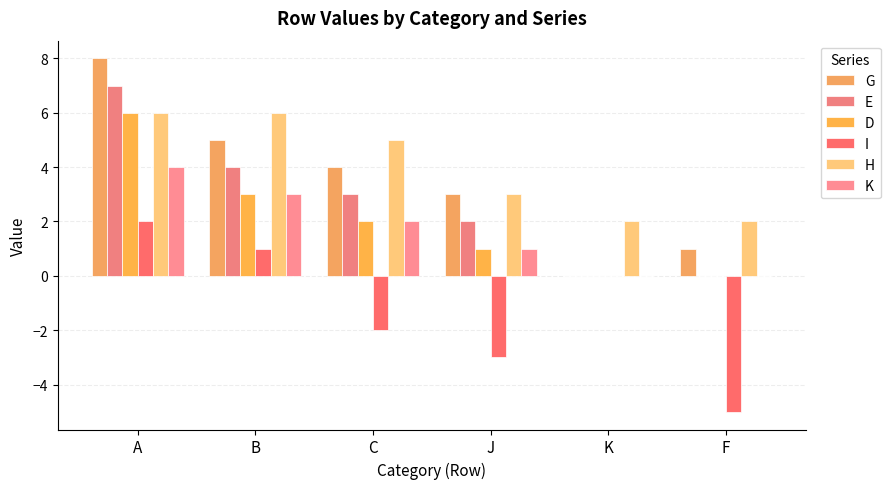

What value does the H series have at F?

2